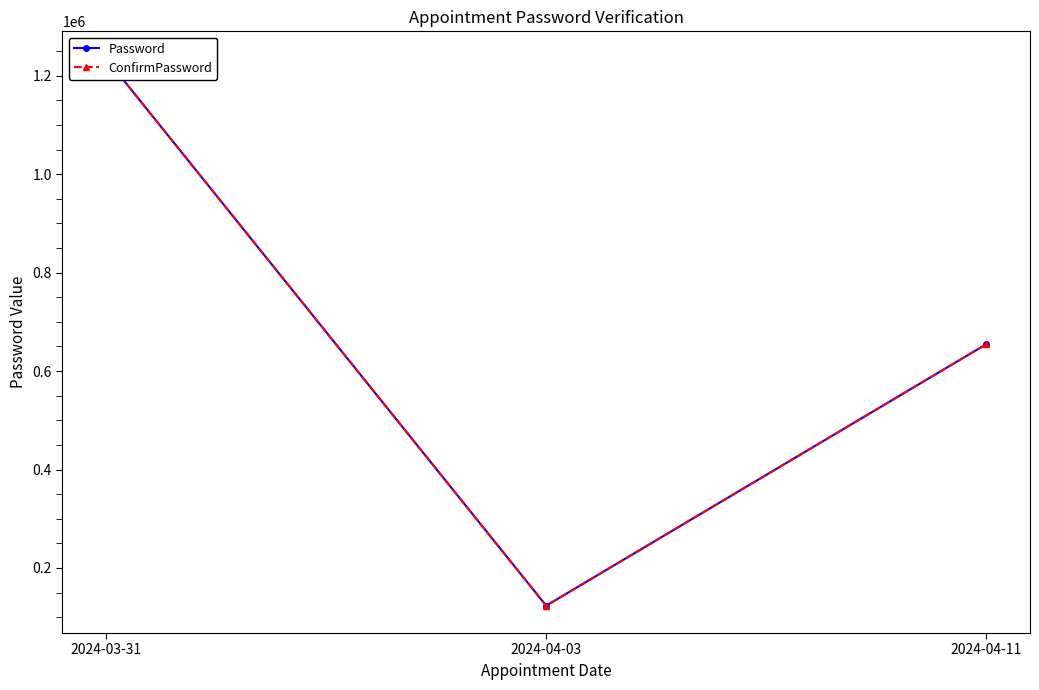

List the labels in order of Password value, largest first.

2024-03-31, 2024-04-11, 2024-04-03